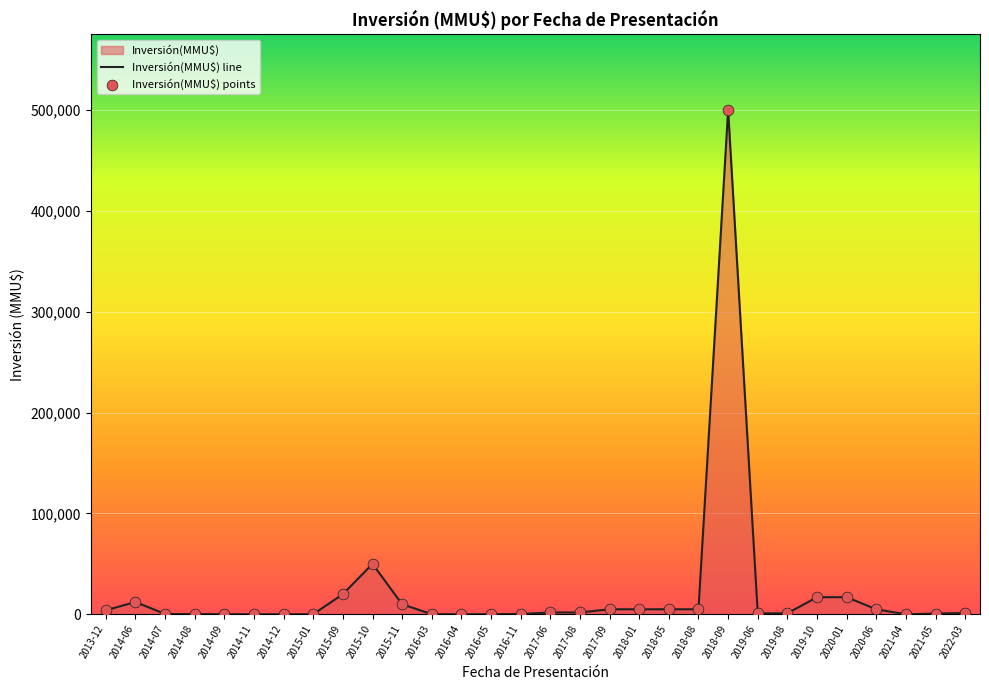

Approximately how many times larger is the value at 2020-01 compared to 2022-03?

13.1